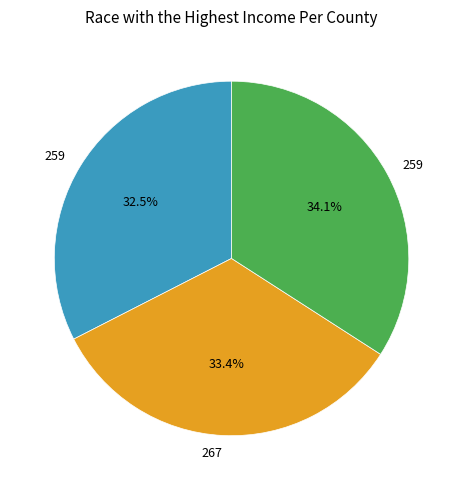

Does any single category account for the majority?

No